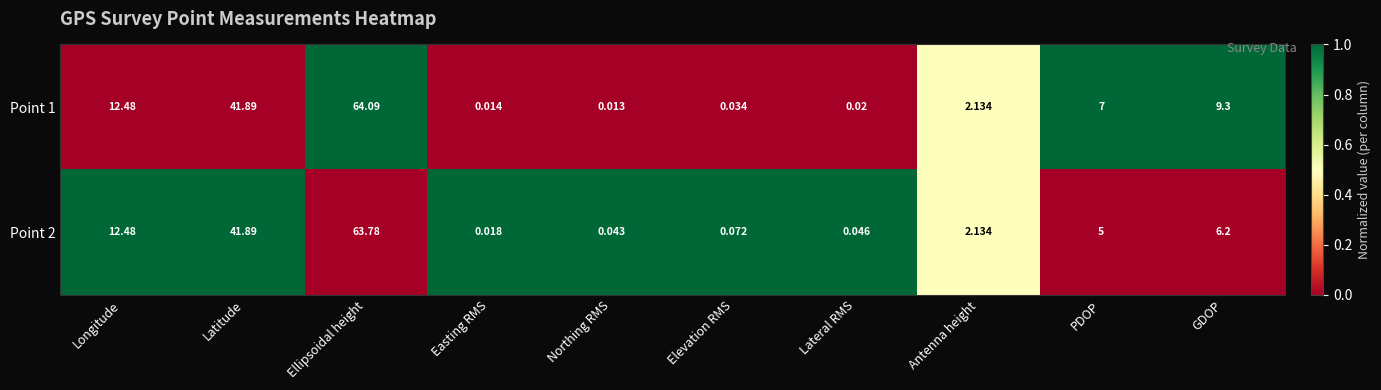

Where does the Point 2 series first go above 5?

Longitude